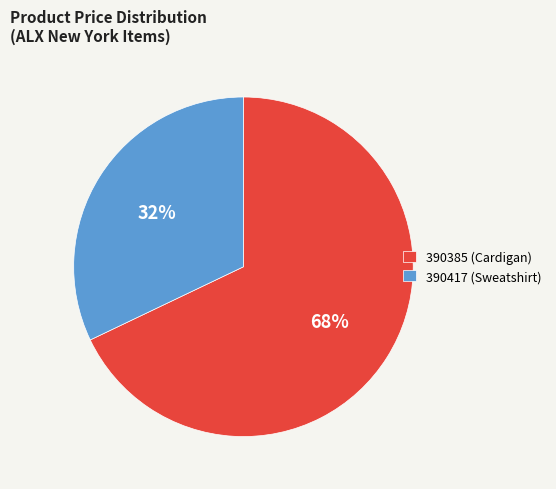

What is the smallest slice in the pie chart?

390417